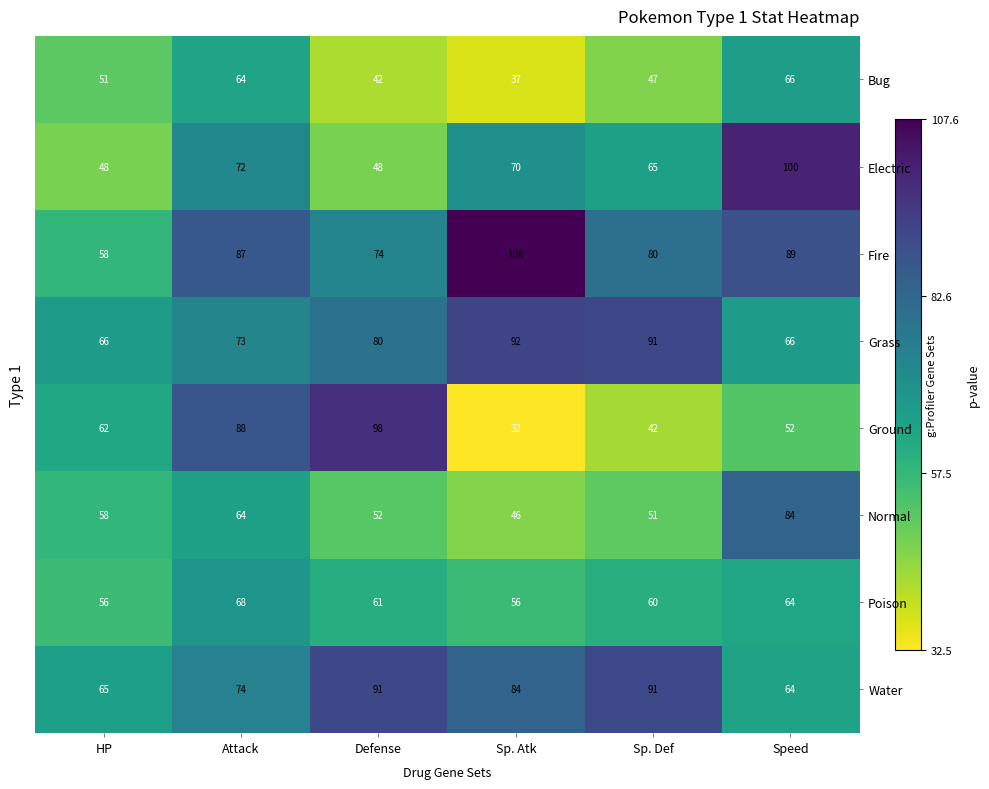

What is the sum of the Water values at Sp. Atk and Sp. Def?

174.8